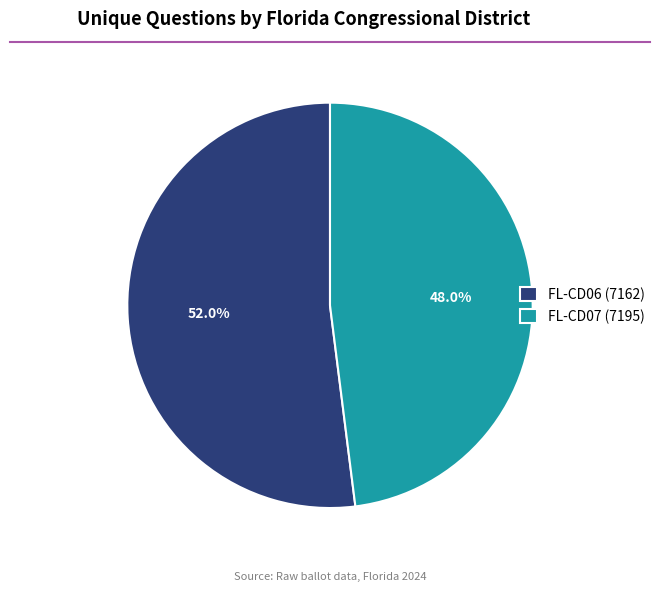

To the nearest percent, what is the combined percentage of FL-CD06 (7162) and FL-CD07 (7195)?

100%